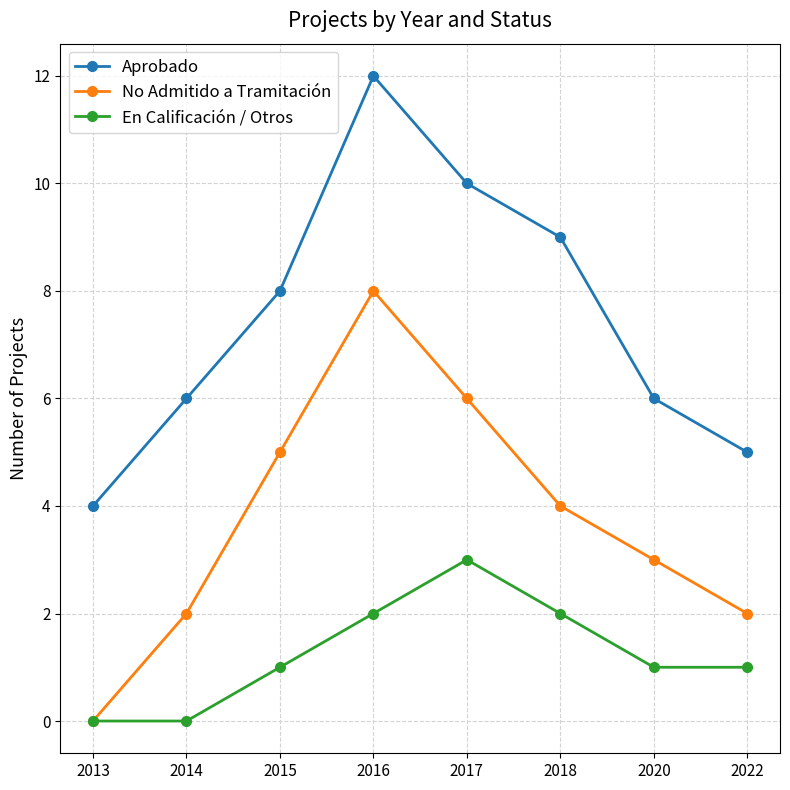

Is it true that No Admitido a Tramitación equals 3 at 2020?

True